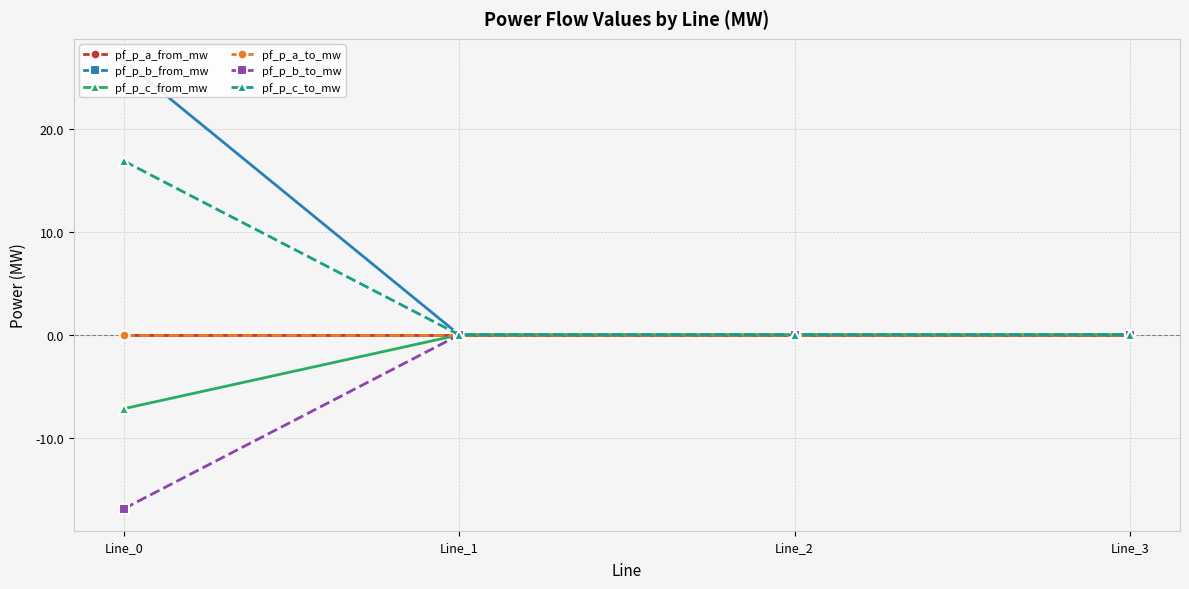

At which category is the sum across all series the highest?

Line_0